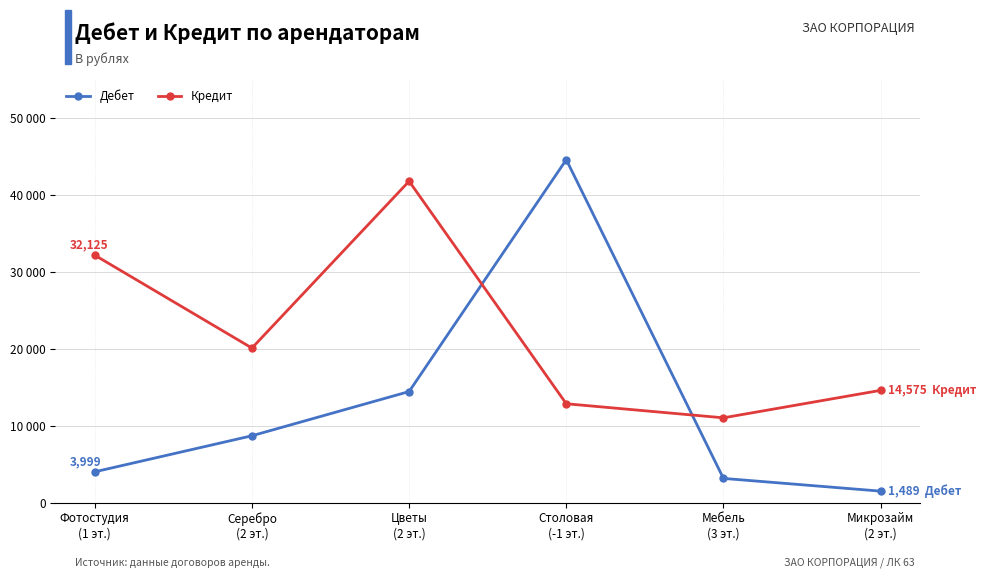

How many intersections are there between Дебет and Кредит?

2